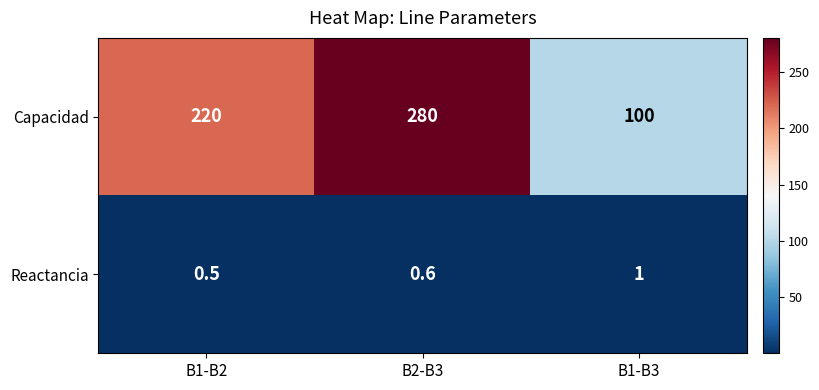

What is the average value of the Capacidad series?

200.0